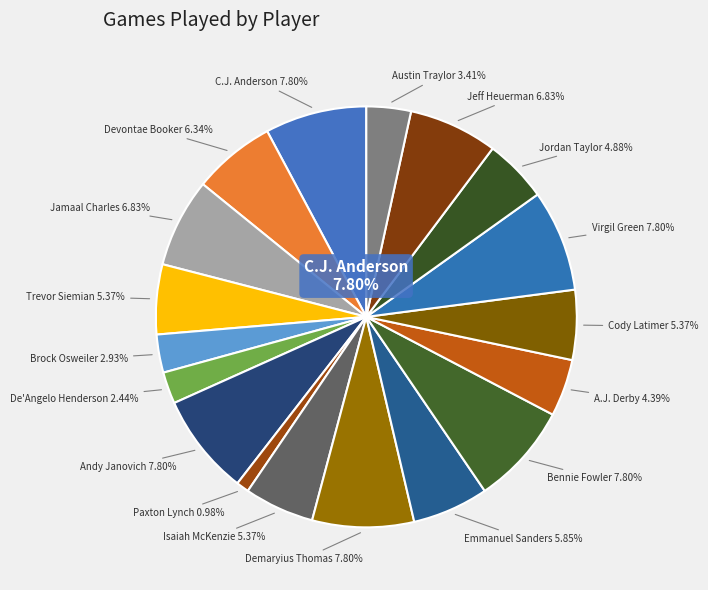

Is Cody Latimer the majority of the pie?

No